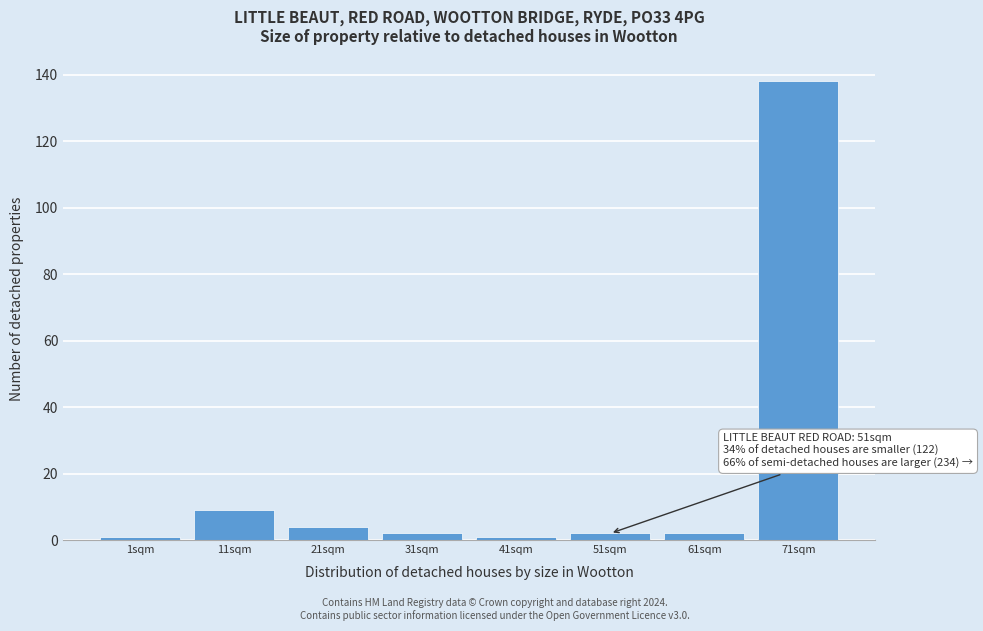

Reading left to right, transcribe all the data shown in this chart.

1sqm=1	11sqm=9	21sqm=4	31sqm=2	41sqm=1	51sqm=2	61sqm=2	71sqm=138